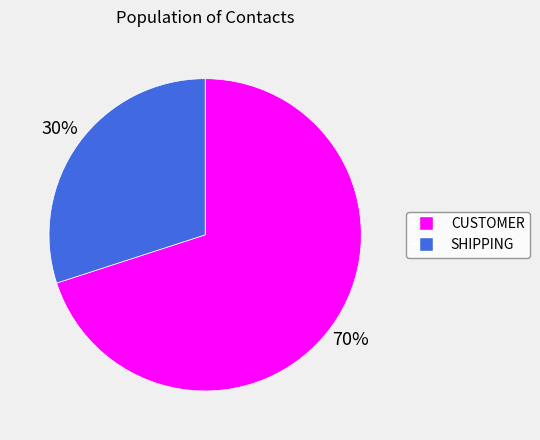

How many segments does this pie chart have?

2